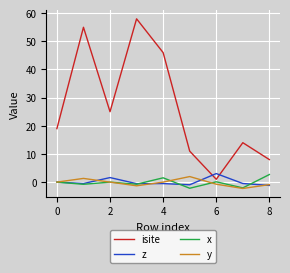

Which series has the largest total across all categories?

isite